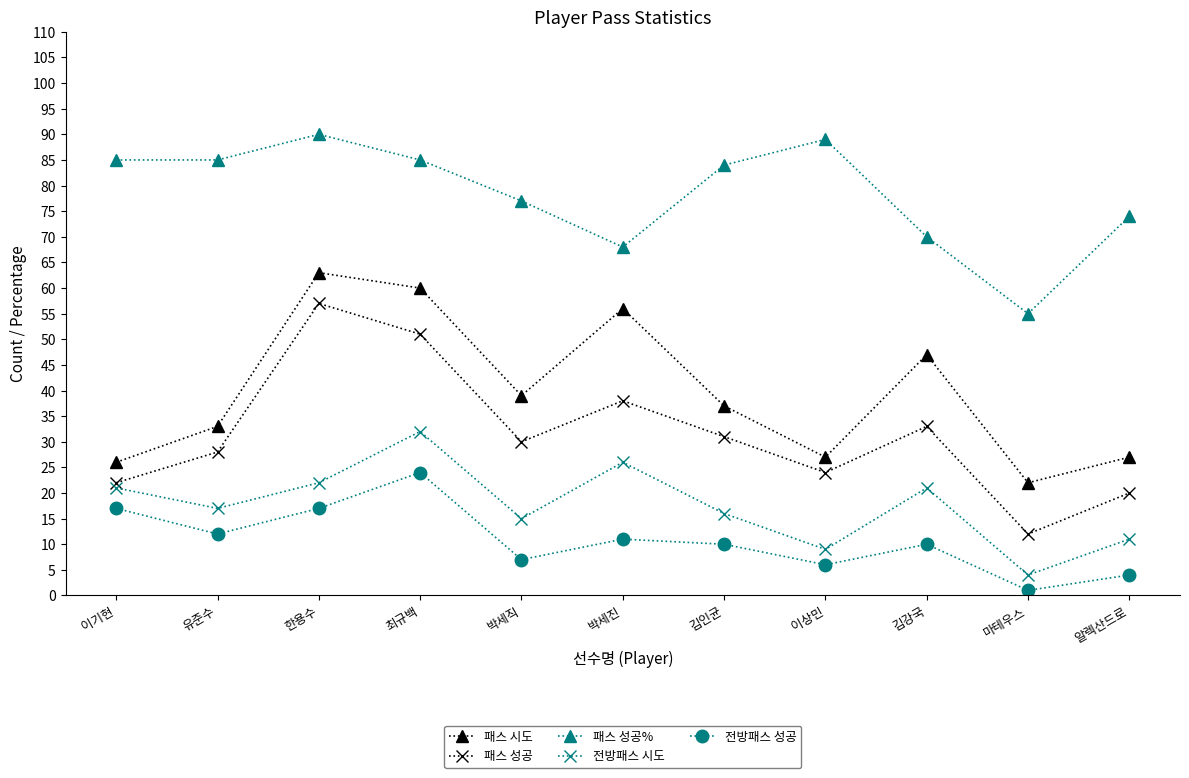

The 전방패스 성공 series shows 22 at 한용수. True or false?

False